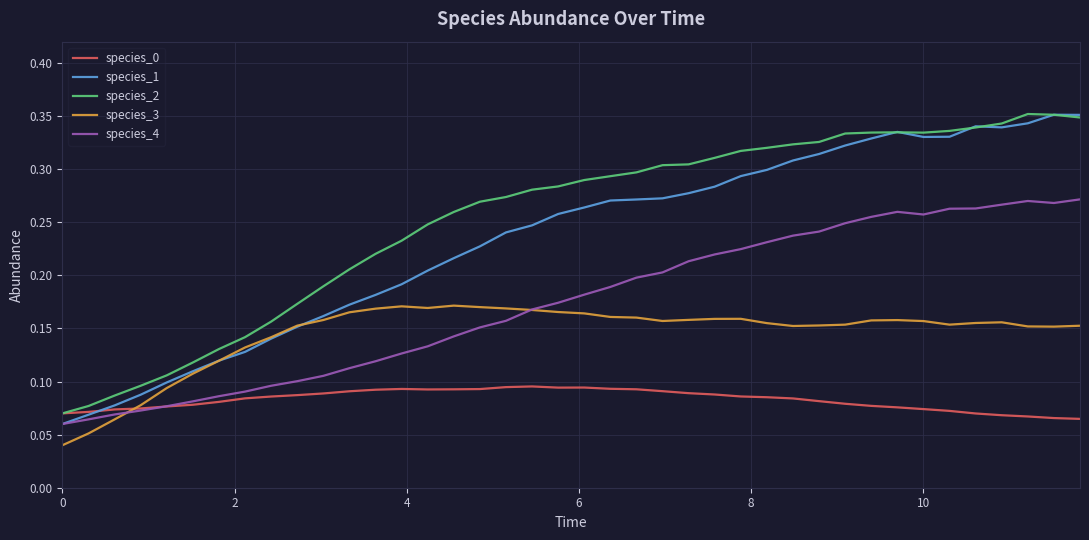

At how many categories does at least one series exceed 0?

40